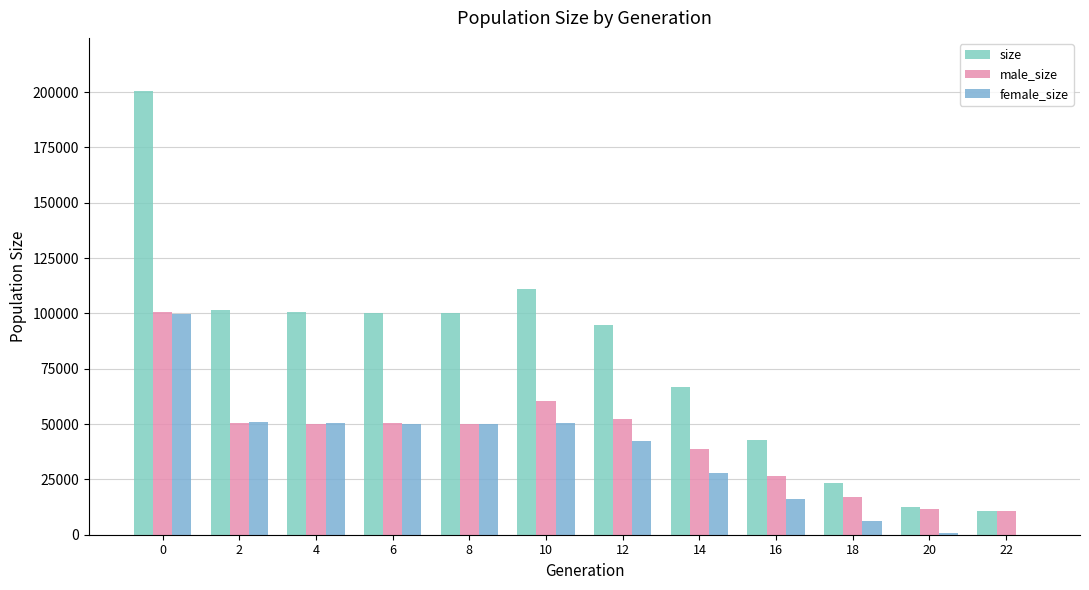

How many data points does each series have?

12